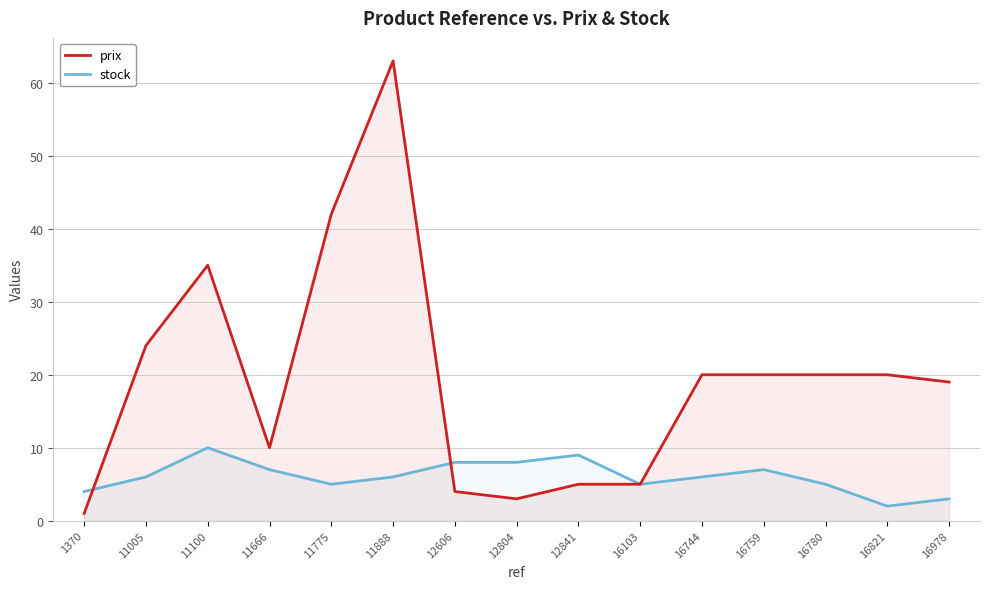

What is the sum of all stock values?

91